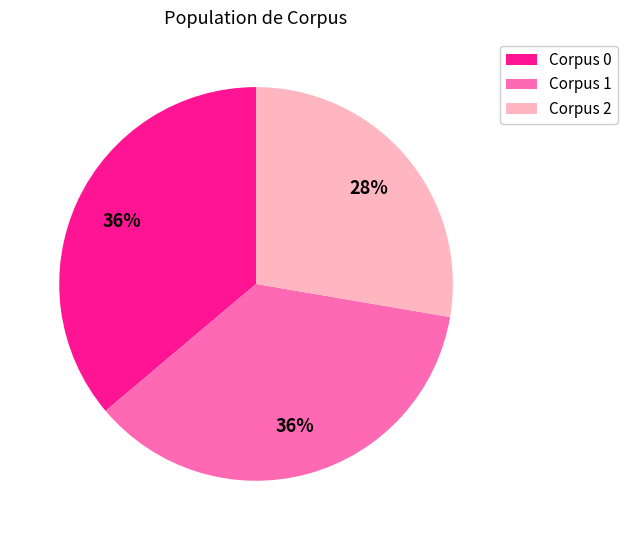

What percentage is the Corpus 2 slice, to the nearest percent?

28%